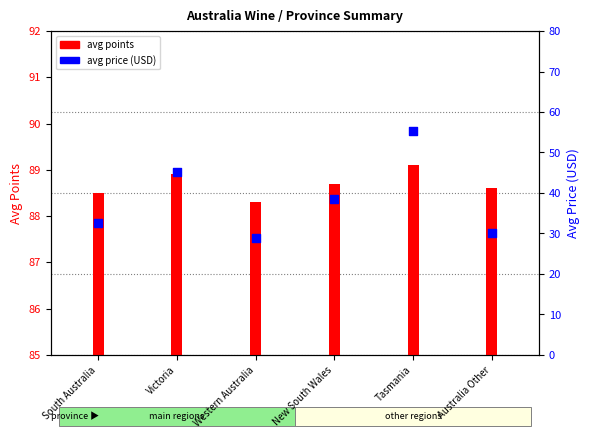

Which series has the largest Y range (max minus min)?

avg price